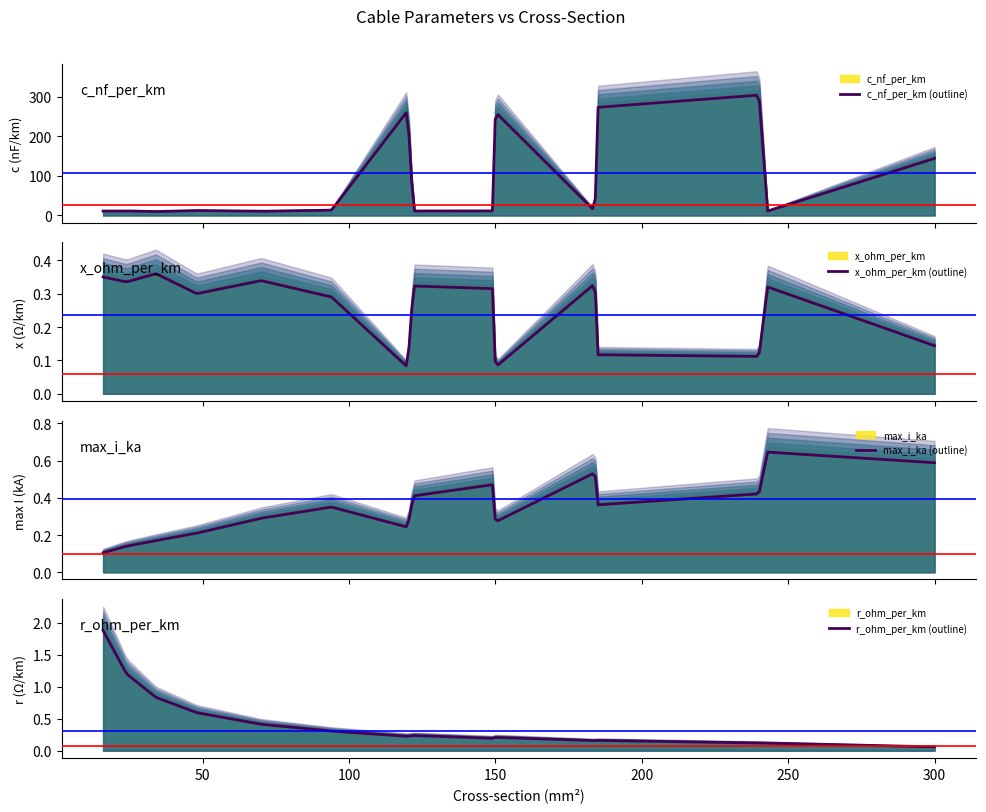

True or false: max_i_ka and c_nf_per_km intersect in this chart.

False